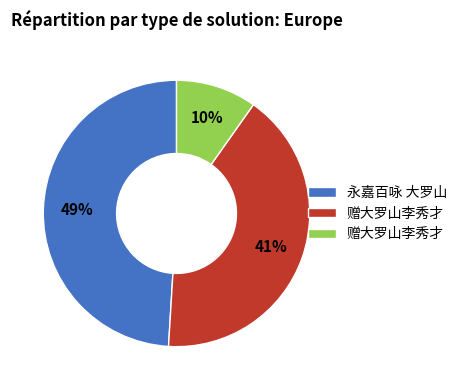

To the nearest percent, what is the difference between the largest and smallest slice percentages?

39%